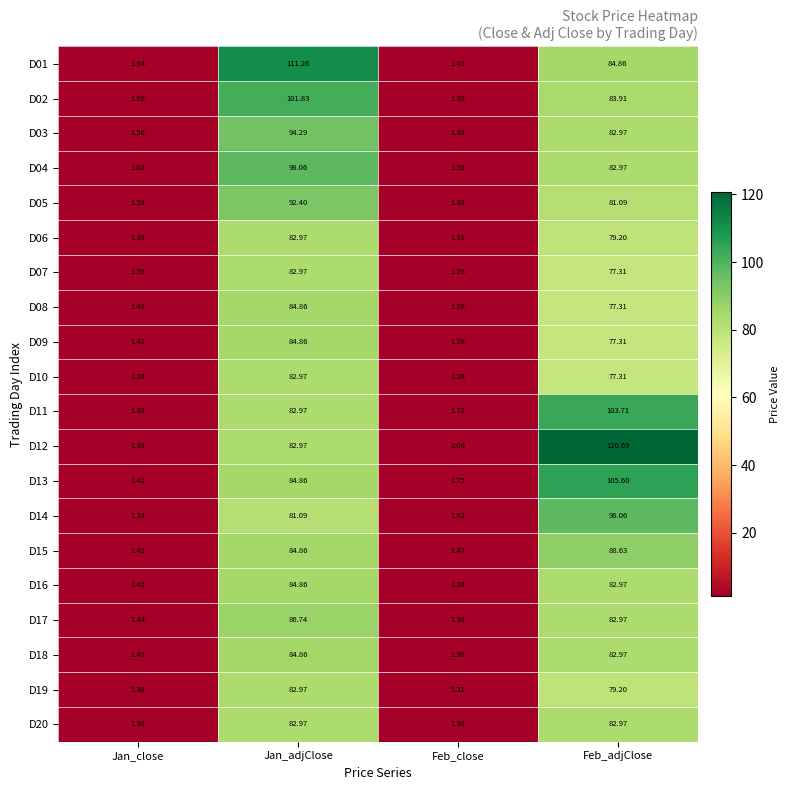

Where is D03 nearest to the value 47?

Feb_adjClose